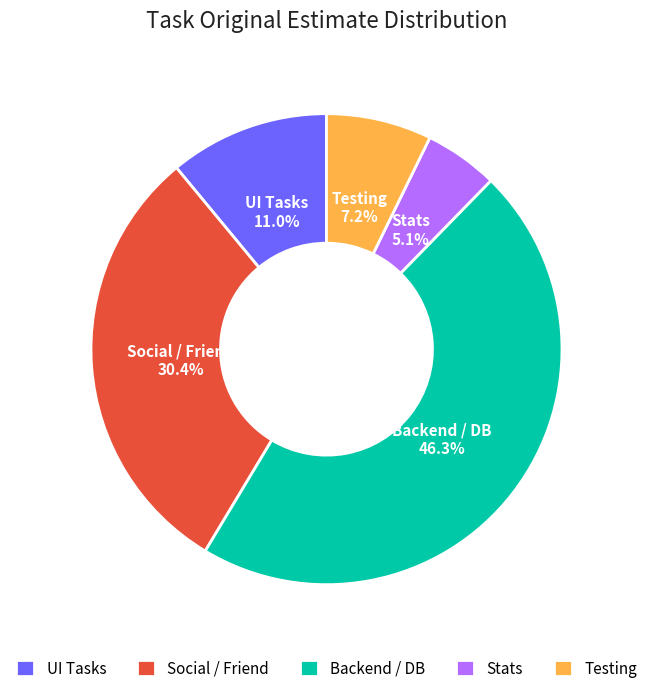

How many slices are in this pie chart?

5